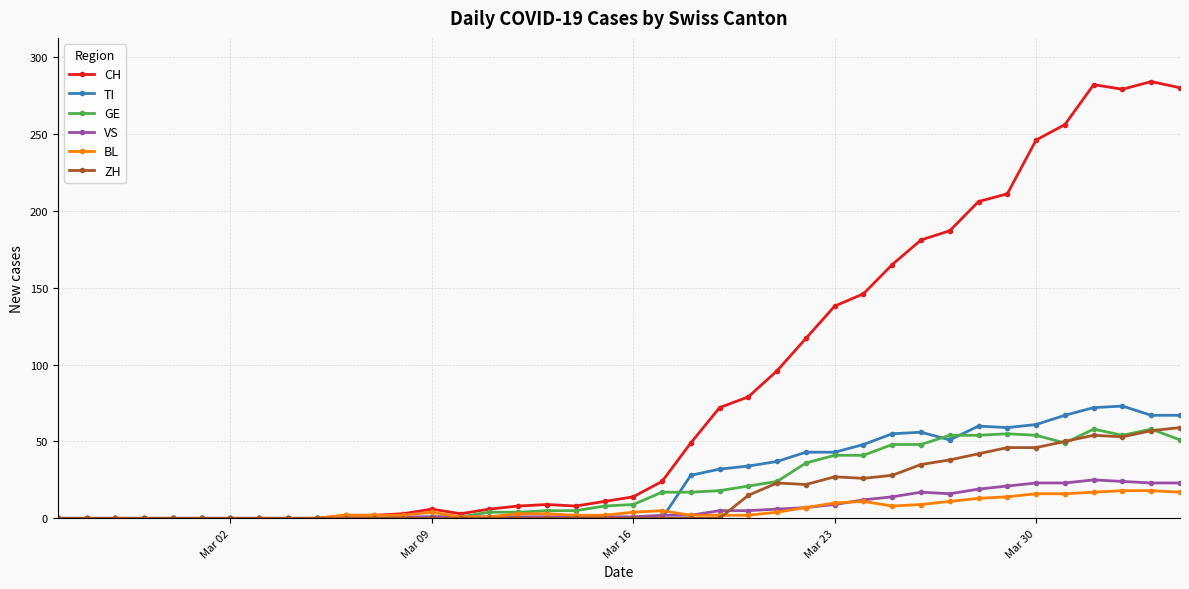

True or false: BL and ZH cross at least once.

True